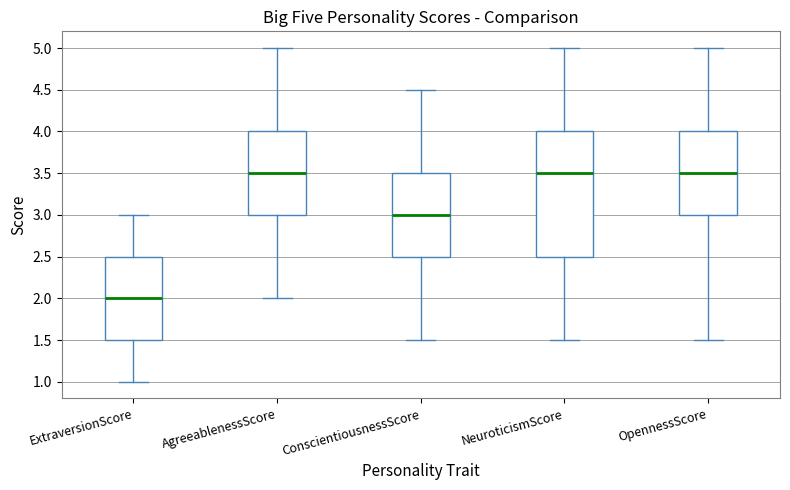

Comparing the boxes themselves (not the whiskers), which one is the tallest?

NeuroticismScore